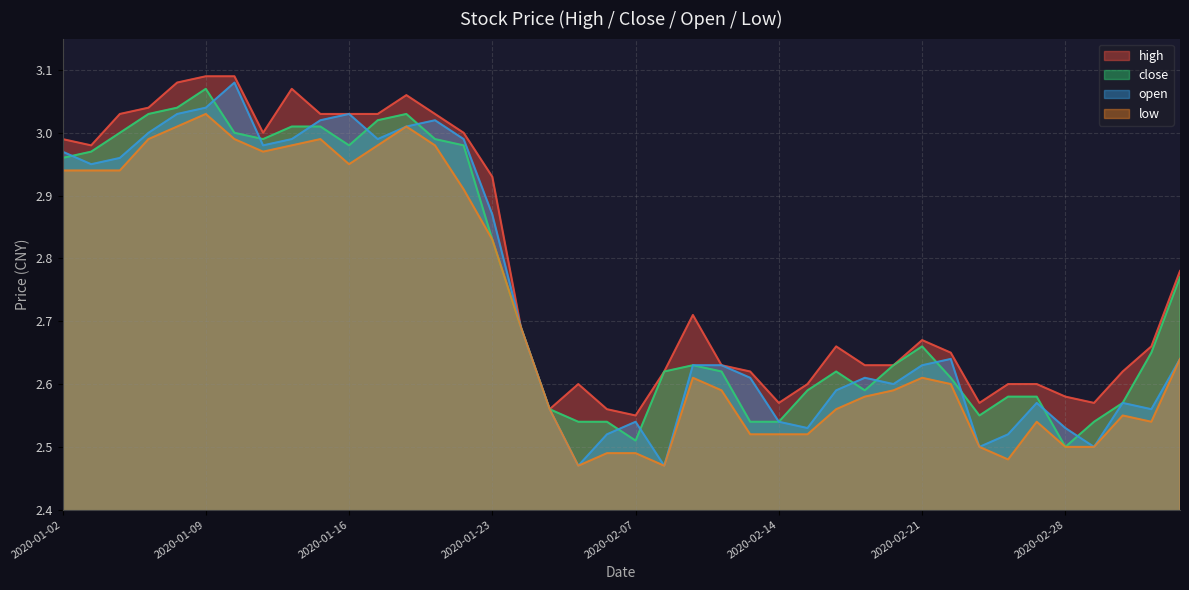

True or false: low and open intersect in this chart.

False